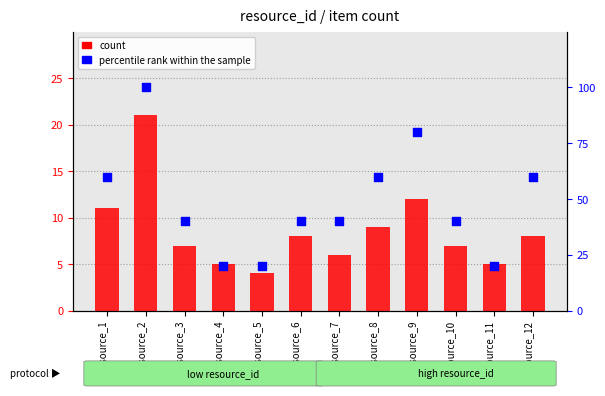

Which series contains the lowest Y value?

count